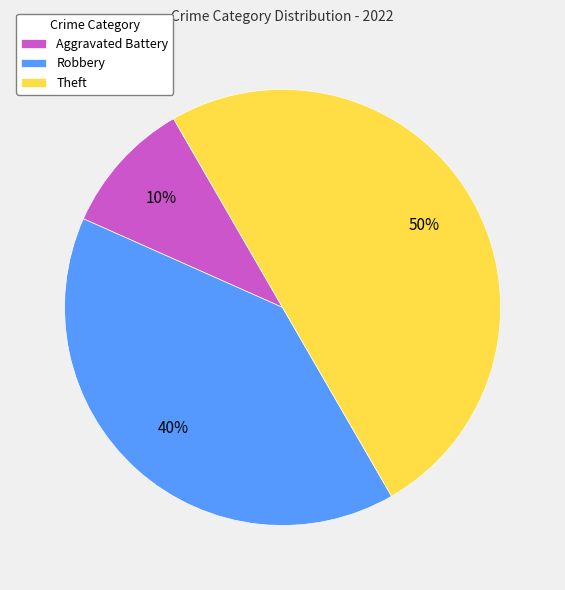

The Theft slice represents 50% of the pie. True or false?

True